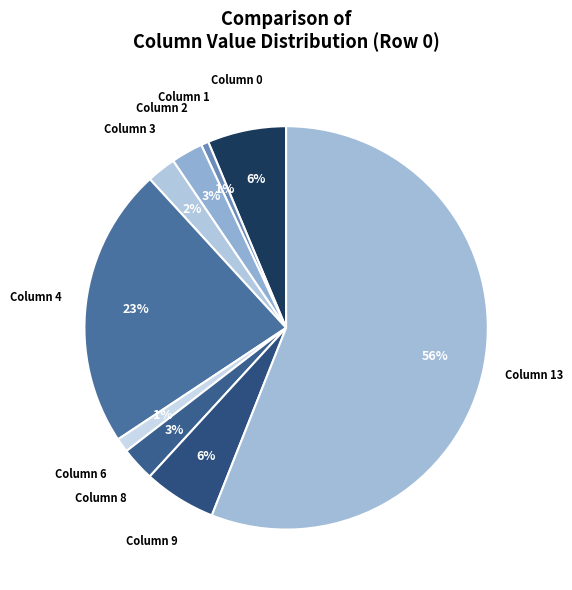

Combined, do Column 1 and Column 0 account for over 50%?

No